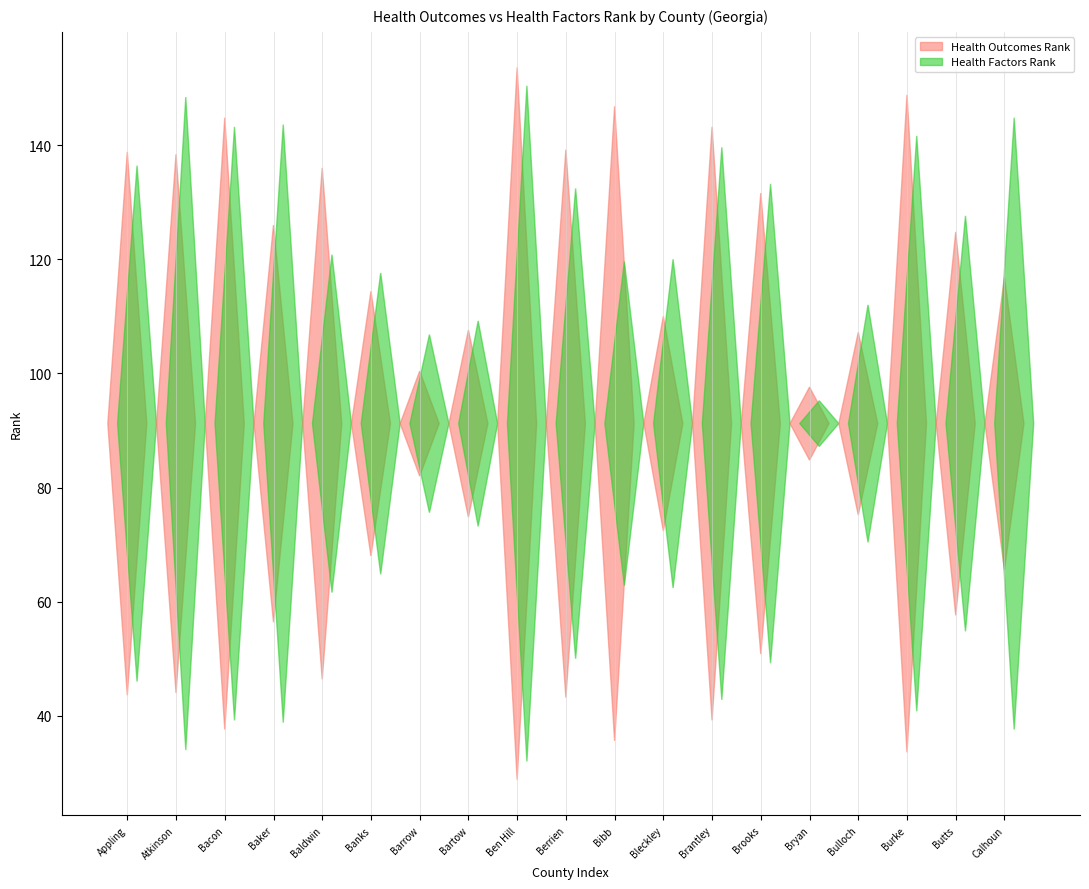

Reading left to right, transcribe all the data shown in this chart.

Health Outcomes Rank: 119	118	134	87	112	58	23	41	156	120	139	47	130	101	16	40	144	84	64
Health Factors Rank: 113	143	130	131	74	66	39	45	148	103	71	72	121	105	10	52	126	91	134